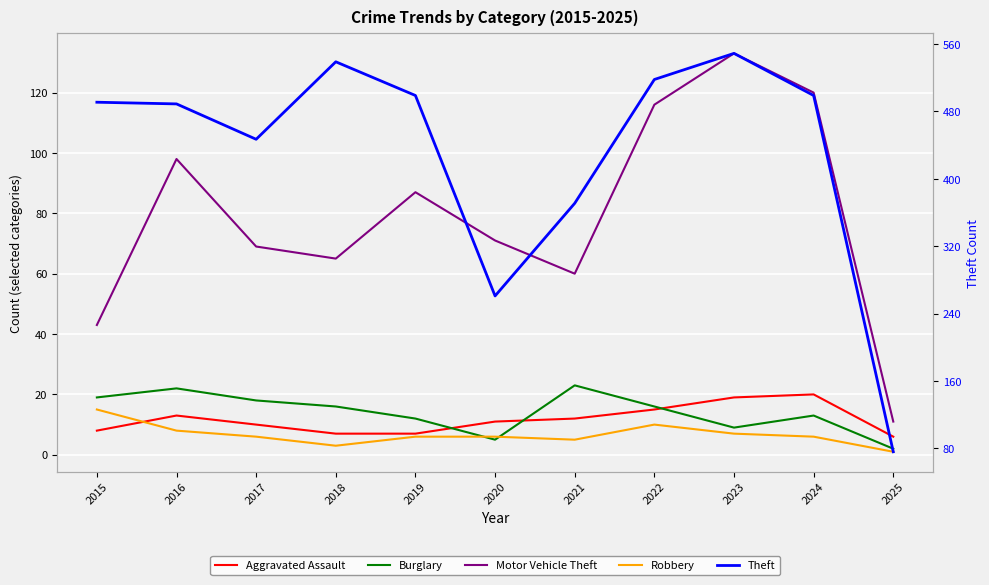

At which category does Theft reach its first local valley?

2017